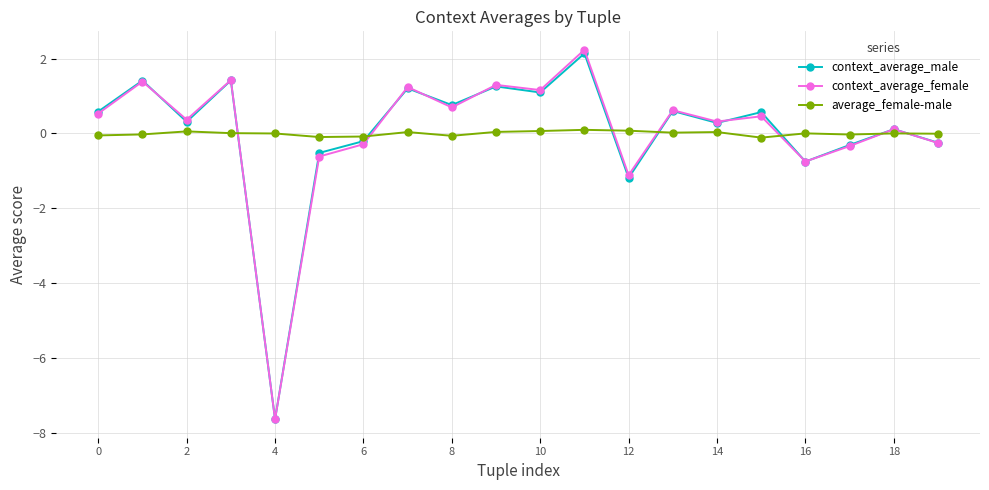

At how many categories does at least one series exceed -1?

20